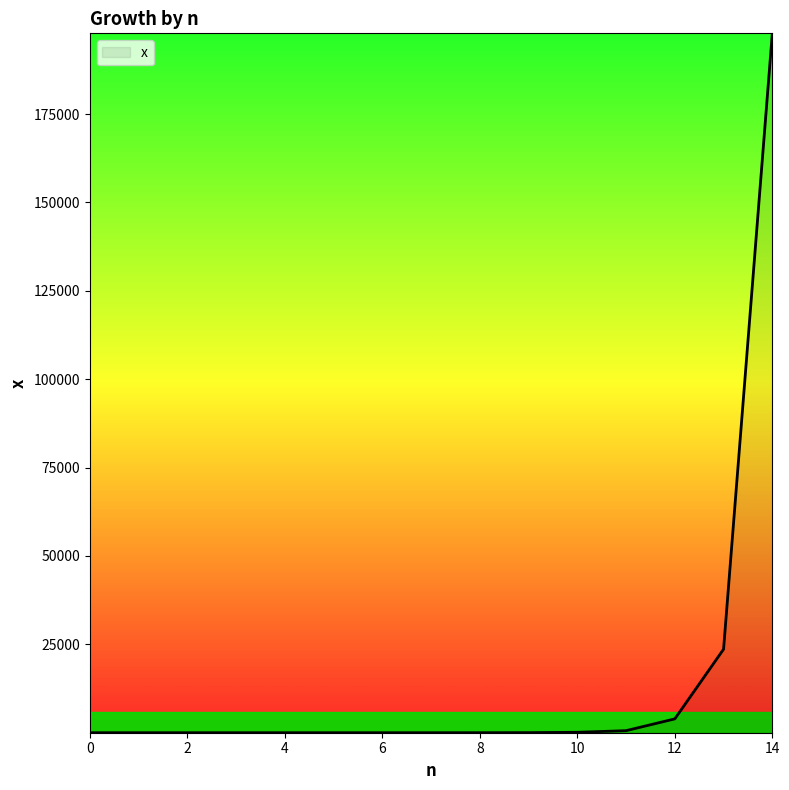

What is the maximum value shown in the chart?

197828.4